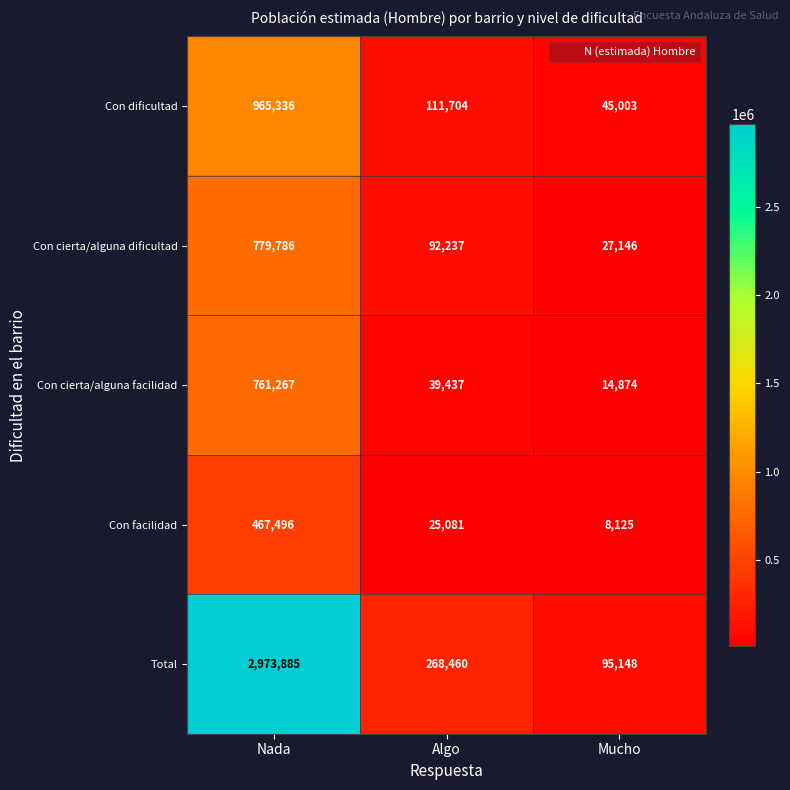

At how many categories does at least one series exceed 2054328?

1